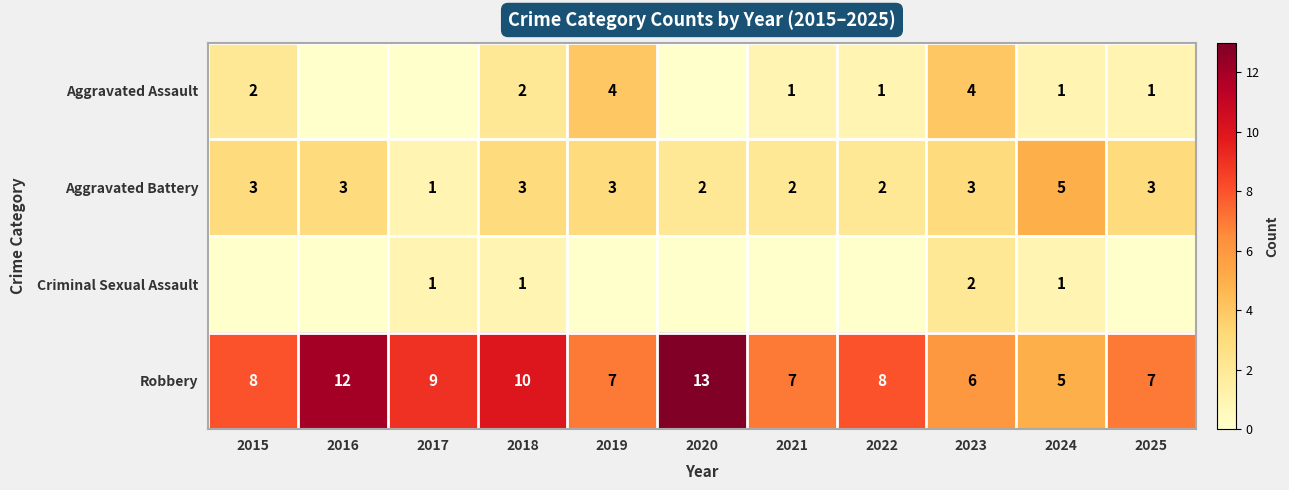

Is the value of Criminal Sexual Assault at 2024 greater than the value of Robbery at 2016?

No